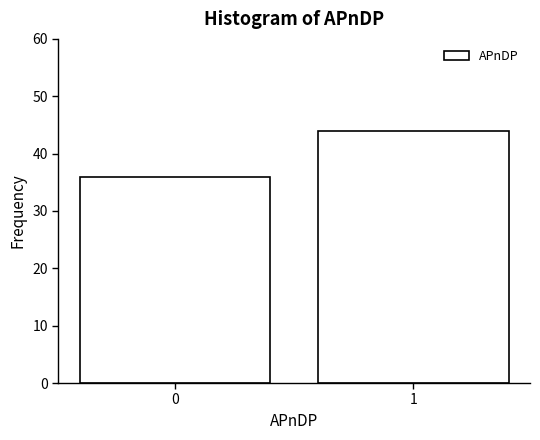

Reading left to right, transcribe all the data shown in this chart.

0=36	1=44